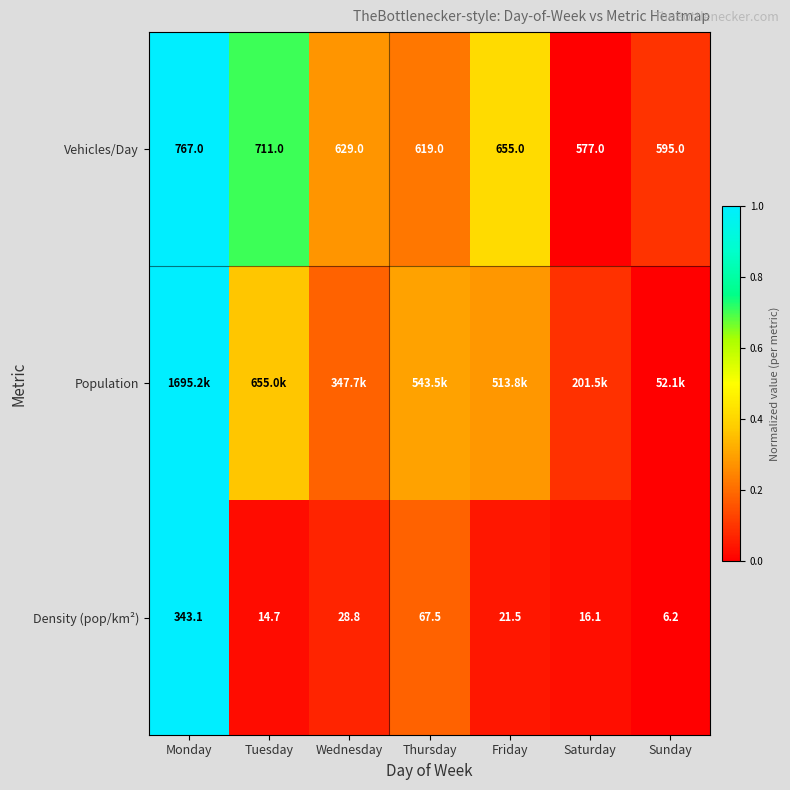

At which label does Density (pop/km²) first exceed 21?

Monday